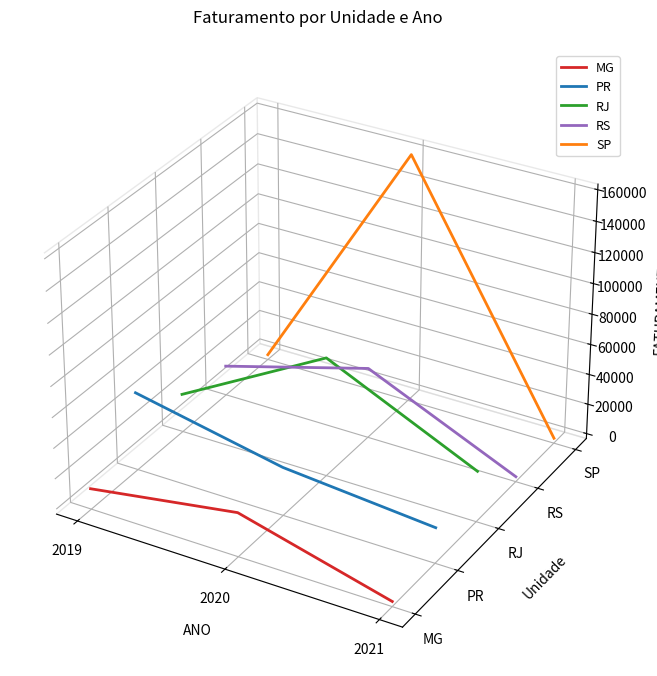

List the series in order of their peak value, highest first.

SP, RJ, RS, PR, MG